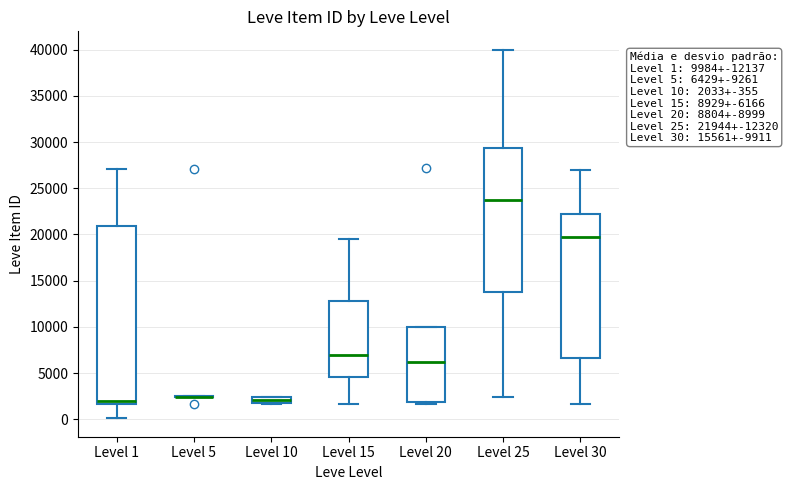

Comparing the boxes themselves (not the whiskers), which one is the tallest?

Level 1